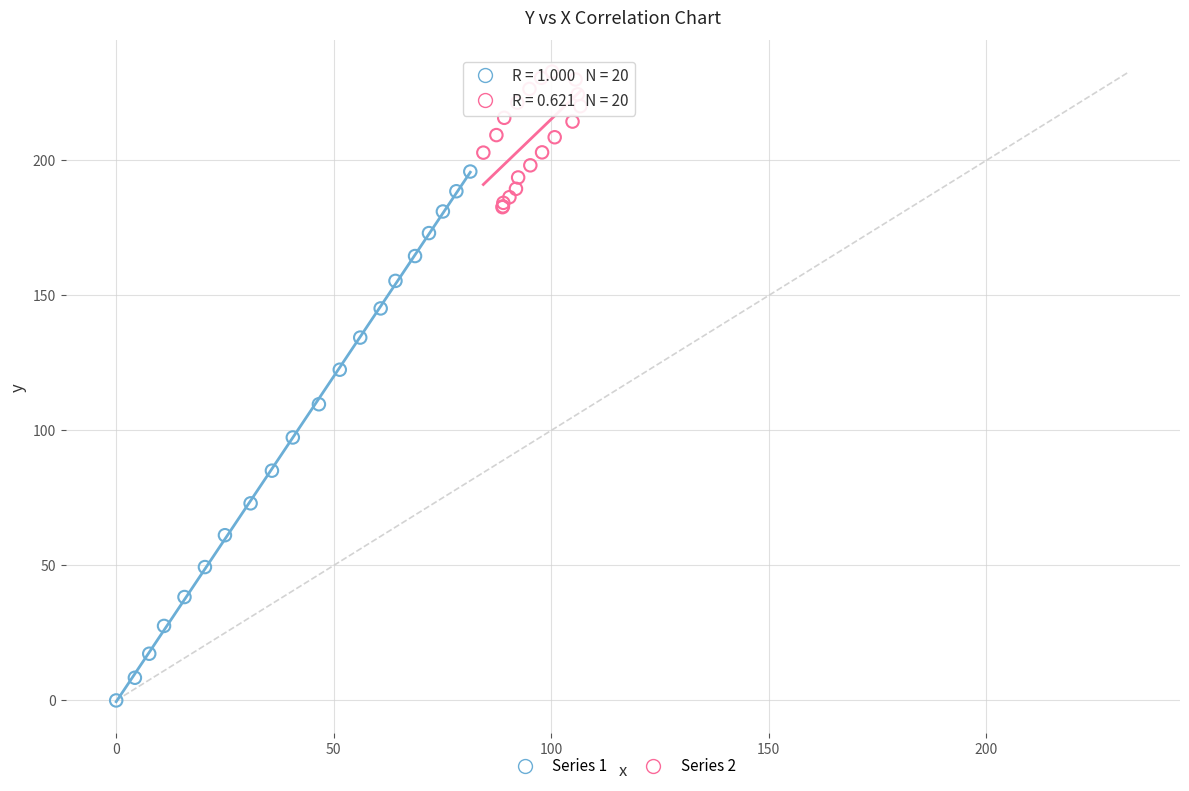

Which series reaches the minimum Y coordinate?

Series 1